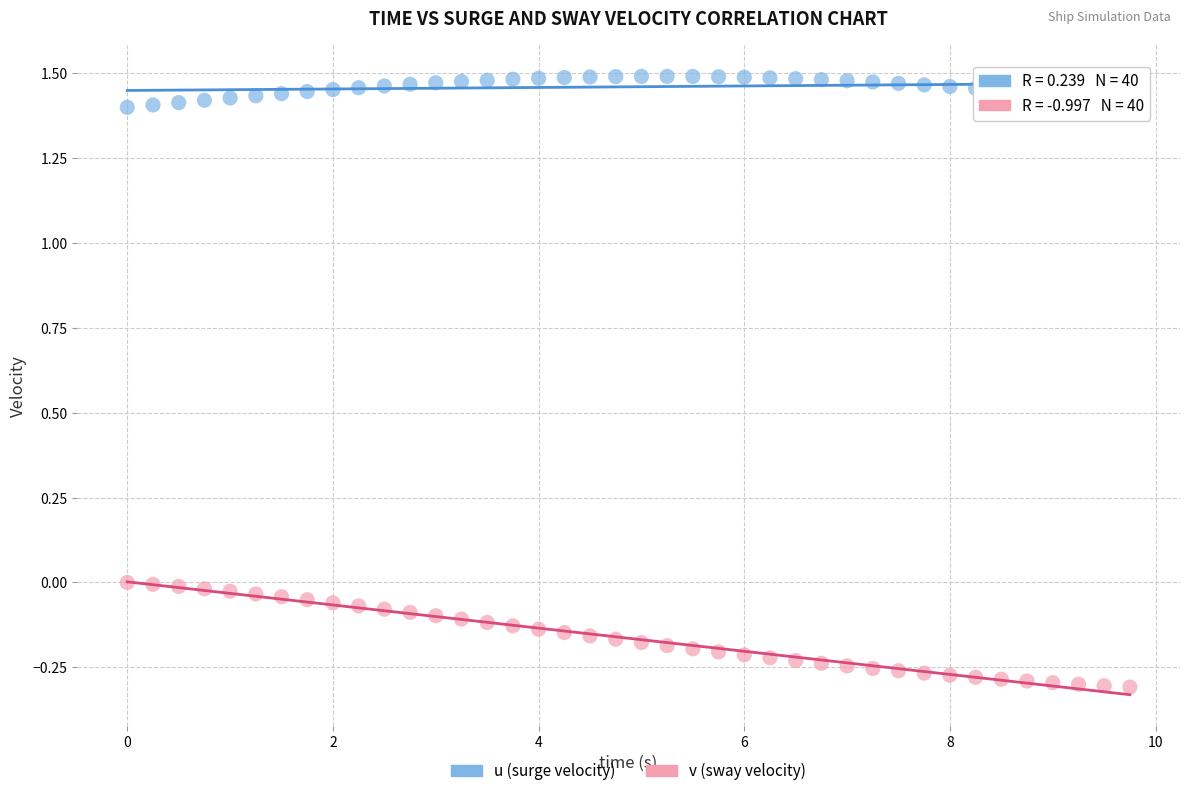

Which series has the widest spread of Y values?

v (sway velocity)